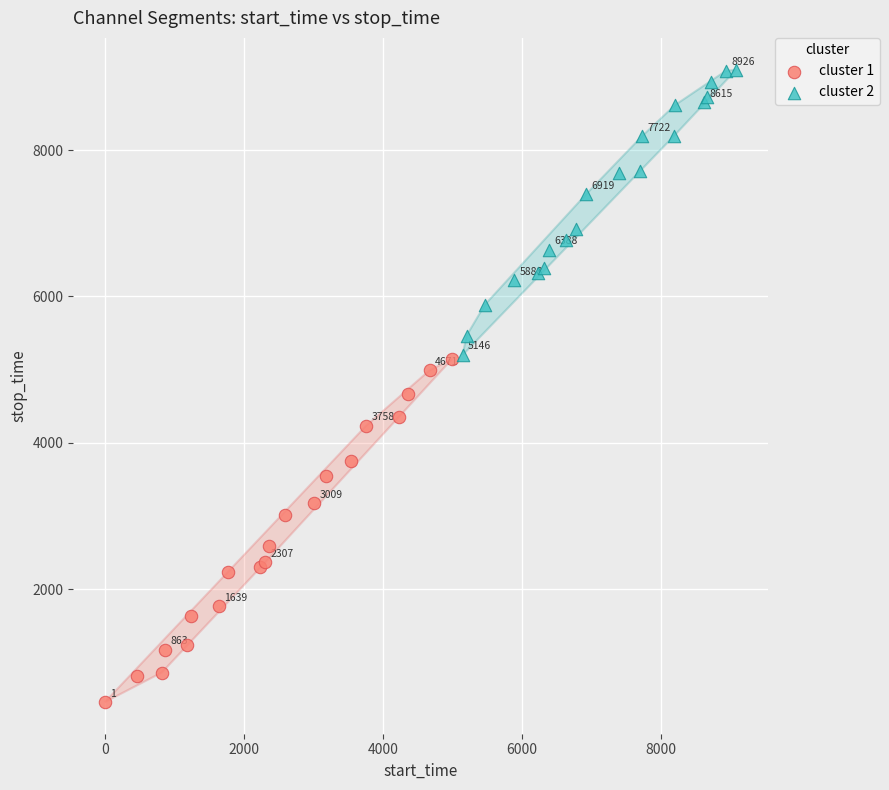

Which series contains the highest Y value?

cluster 2